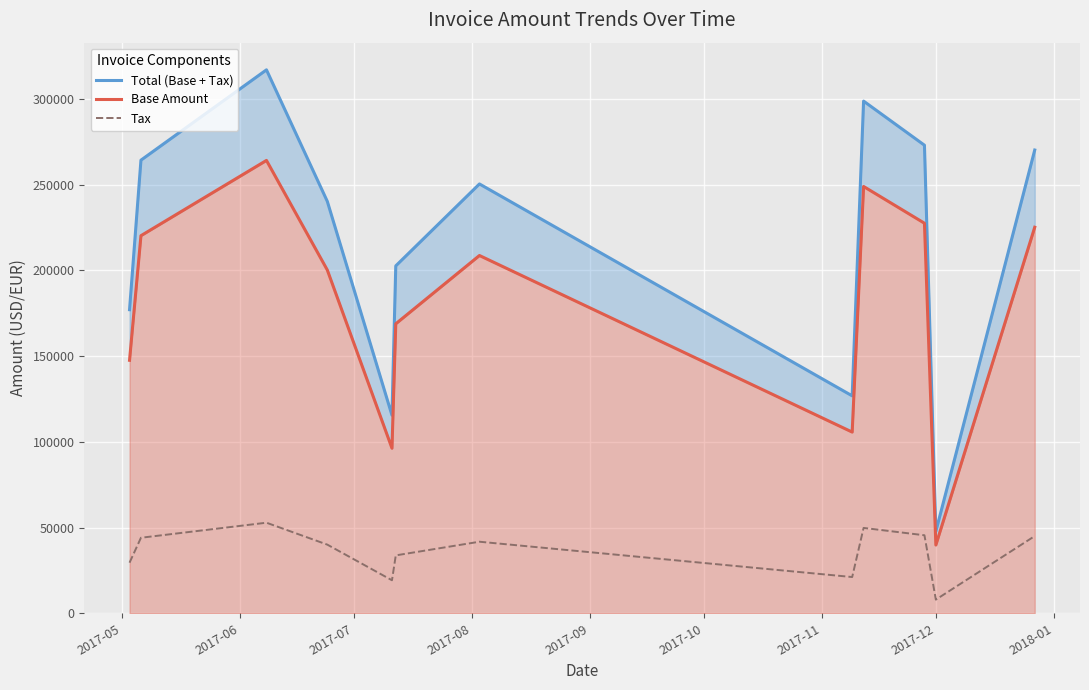

Is the value of Total (Base + Tax) at 10 greater than the value of Base Amount at 2017-08?

No